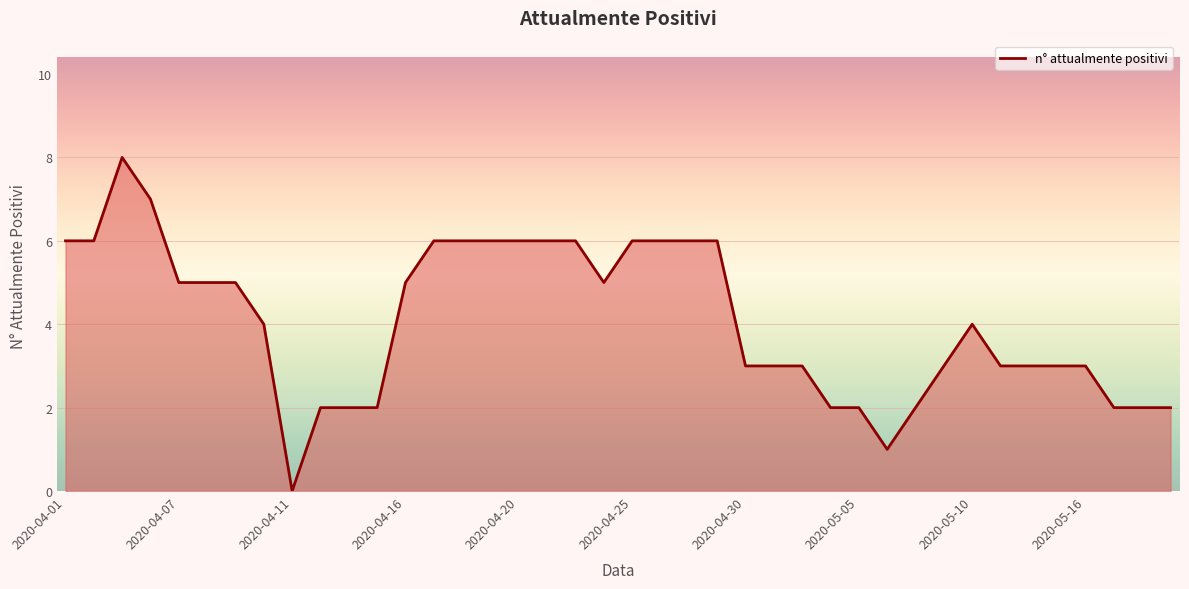

What is the greatest value displayed?

8